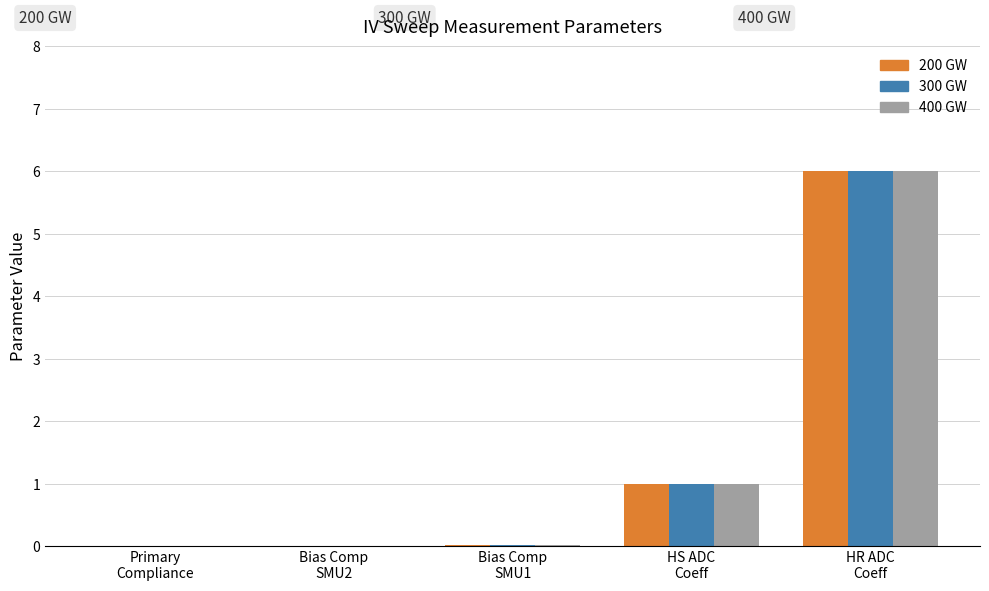

What is the sum of all 400 GW values?

7.0